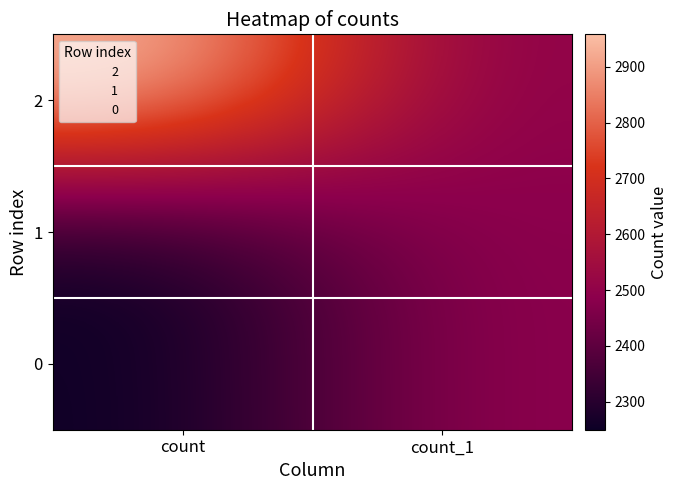

Count the number of categories in the chart.

2